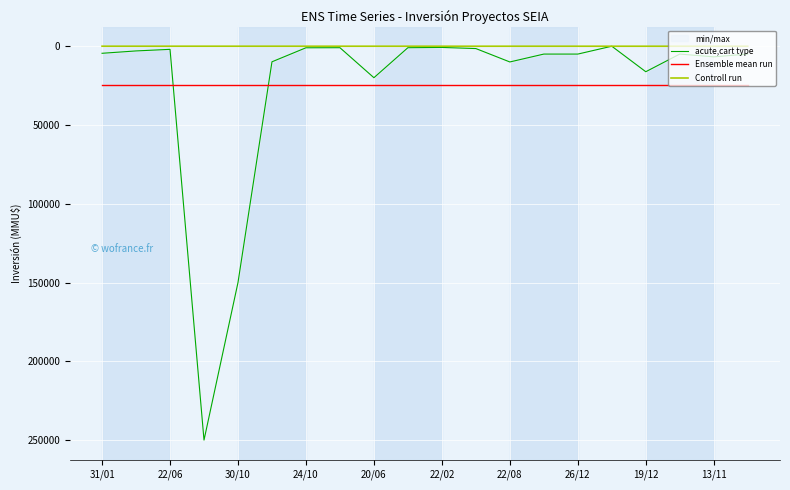

What is the value of the acute,cart type point at the 7th from the left?

1000.0